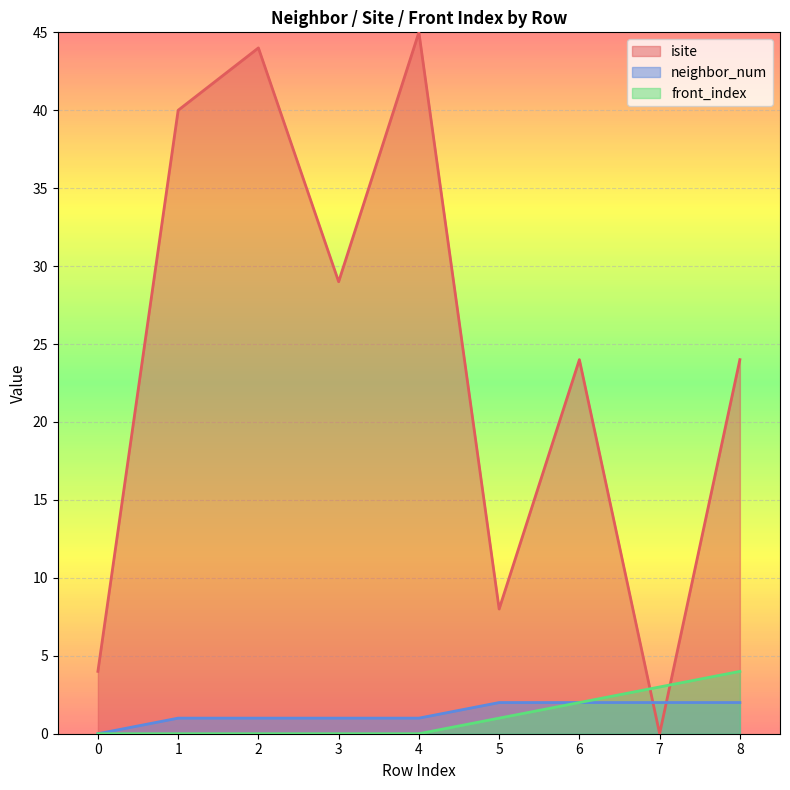

Between 4 and 0, which is larger?

4